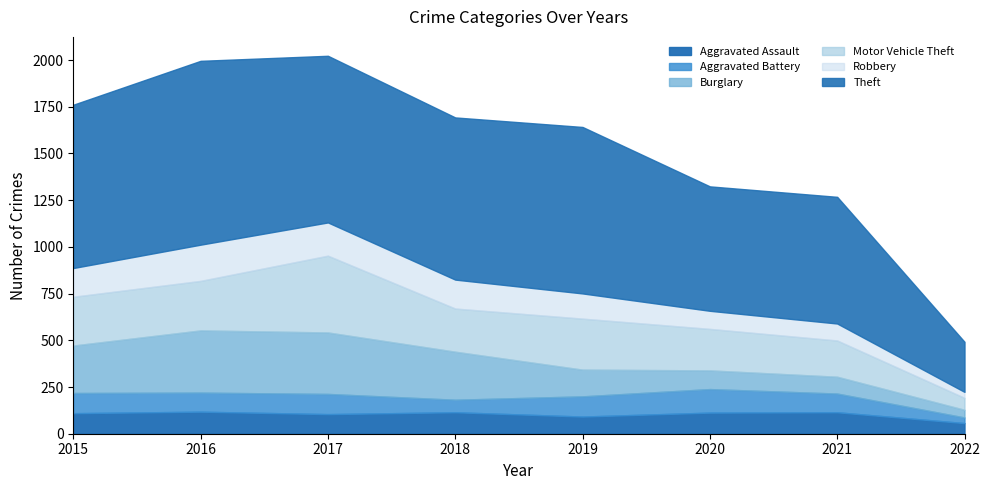

At which category does Theft reach its first local peak?

2016